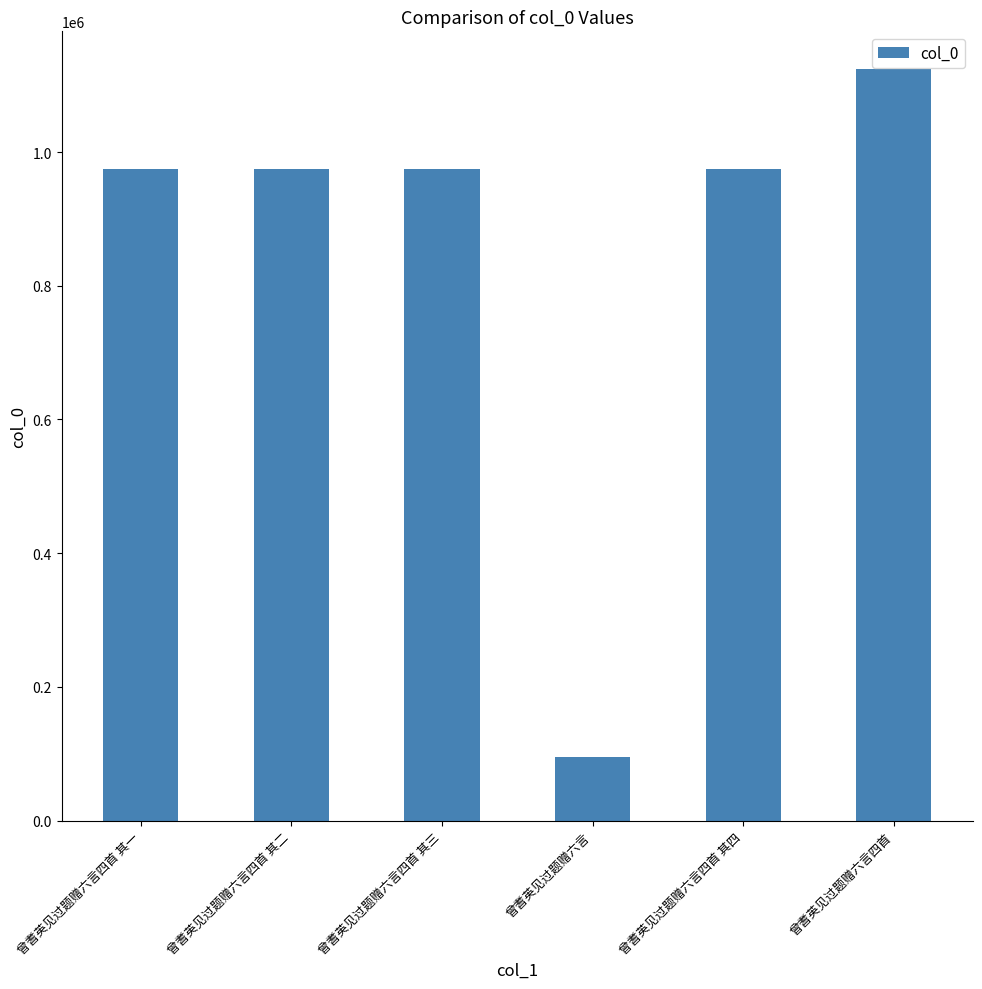

What is the difference between the values at 曾耆英见过题赠六言四首 其一 and 曾耆英见过题赠六言?

878592